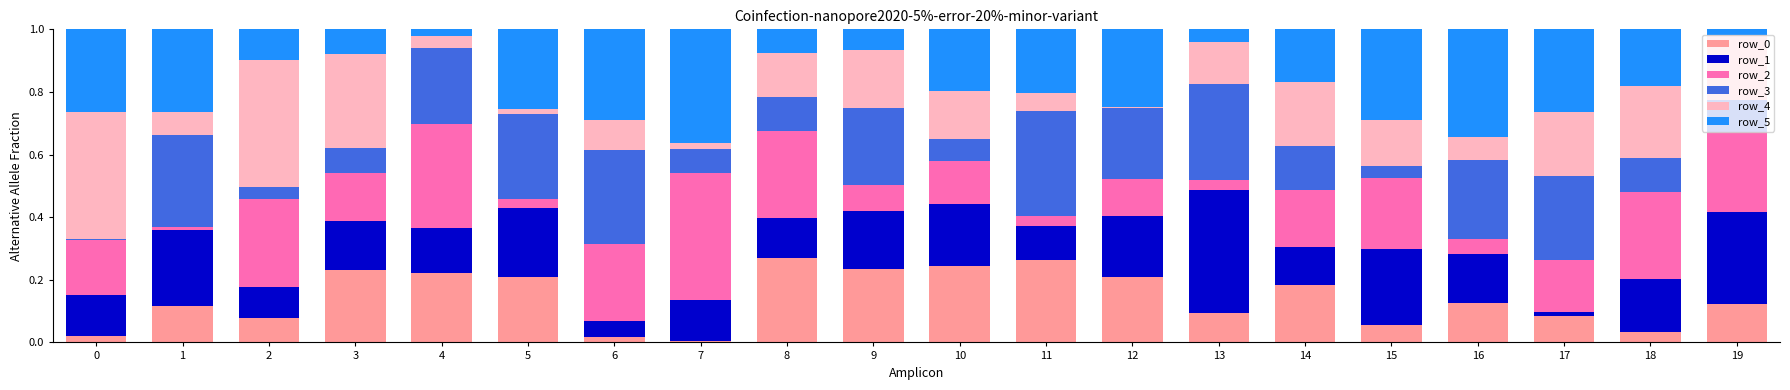

Are the bars horizontal?

No